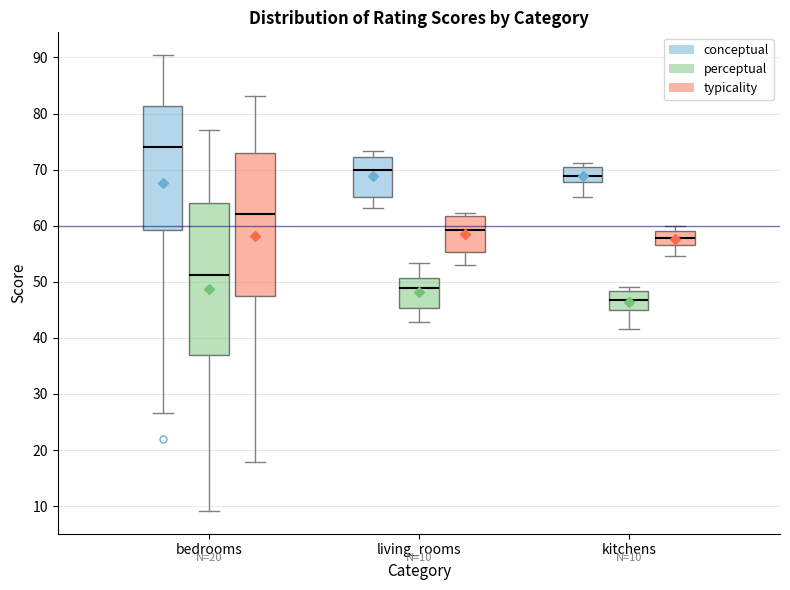

Comparing the boxes themselves (not the whiskers), which one is the tallest?

bedrooms (perceptual)